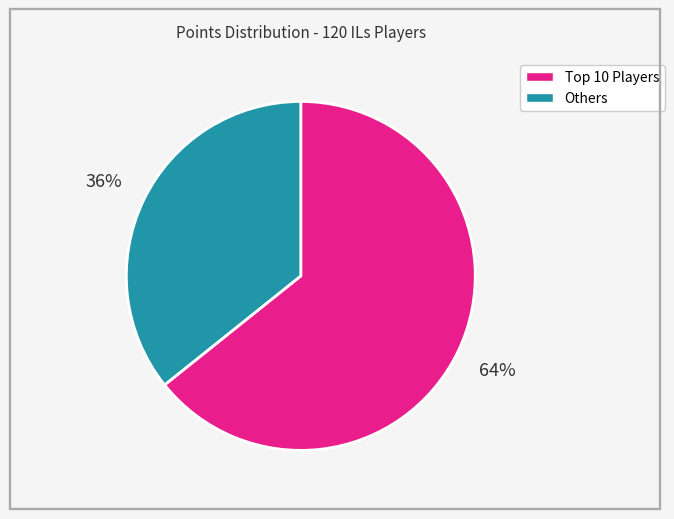

How many segments does this pie chart have?

2